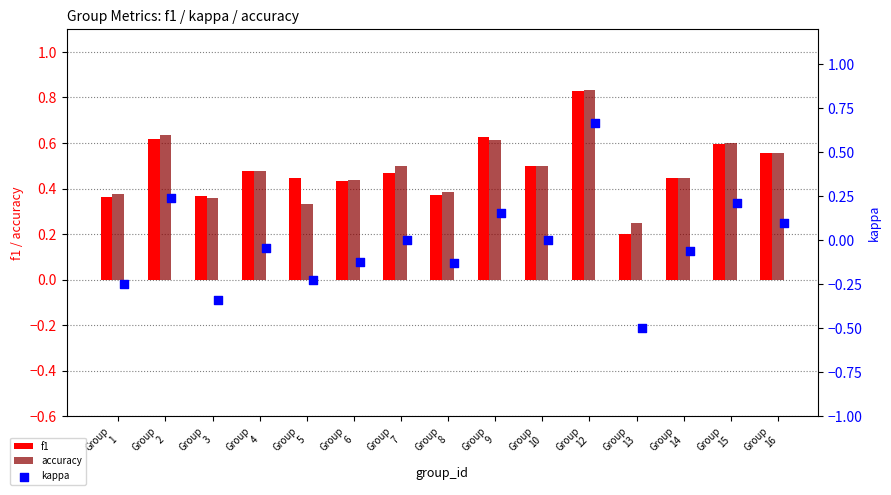

Which series has the largest total across all categories?

accuracy